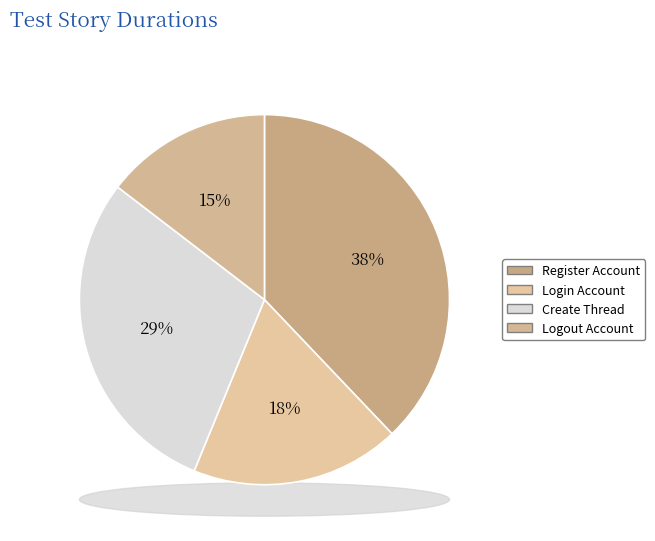

What is the largest slice in the pie chart?

Register Account